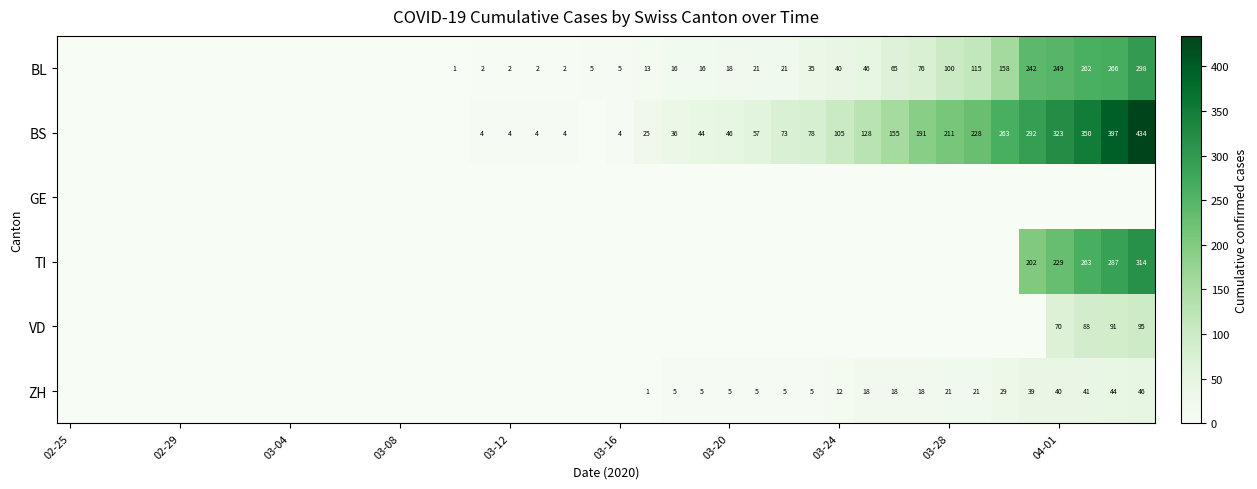

How many categories are shown in the chart?

40